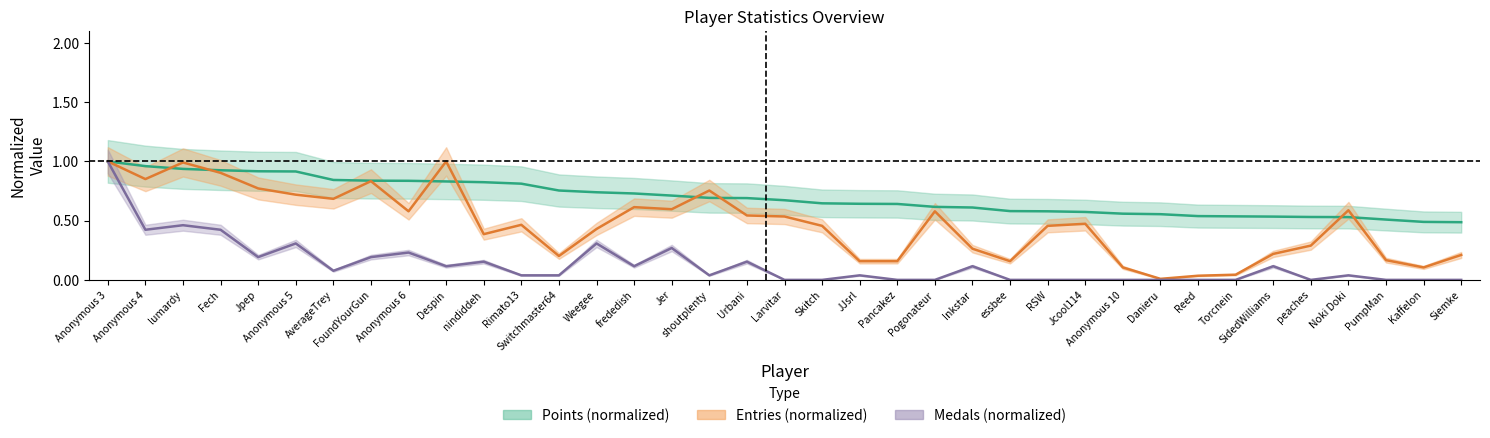

At which label is Entries closest to 0?

Danieru